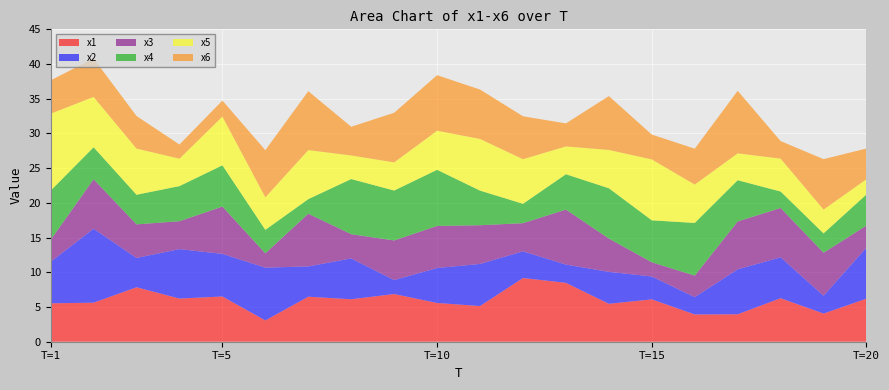

Reading left to right, what are all the values shown in this chart?

x1: 1=5.5	2=5.6	3=7.8	4=6.2	5=6.5	6=3.1	7=6.5	8=6.1	9=6.9	10=5.6	11=5.1	12=9.2	13=8.5	14=5.5	15=6.1	16=3.9	17=4.0	18=6.3	19=4.1	20=6.2
x2: 1=6.0	2=10.7	3=4.2	4=7.1	5=6.1	6=7.6	7=4.4	8=5.9	9=2.0	10=5.0	11=6.1	12=3.8	13=2.6	14=4.6	15=3.3	16=2.5	17=6.5	18=5.9	19=2.6	20=7.4
x3: 1=3.2	2=7.1	3=4.8	4=4.0	5=6.8	6=2.1	7=7.6	8=3.5	9=5.7	10=6.1	11=5.6	12=4.1	13=7.9	14=4.8	15=2.0	16=3.1	17=6.9	18=7.1	19=6.2	20=3.2
x4: 1=7.1	2=4.6	3=4.3	4=5.1	5=5.9	6=3.4	7=2.1	8=7.9	9=7.2	10=8.1	11=5.0	12=2.8	13=5.1	14=7.2	15=6.0	16=7.6	17=5.9	18=2.4	19=2.8	20=4.5
x5: 1=11.1	2=7.3	3=6.6	4=3.9	5=7.0	6=4.7	7=7.1	8=3.4	9=4.1	10=5.6	11=7.4	12=6.4	13=4.0	14=5.5	15=8.8	16=5.5	17=3.9	18=4.7	19=3.4	20=2.2
x6: 1=4.8	2=5.5	3=4.7	4=2.0	5=2.3	6=6.8	7=8.5	8=4.1	9=7.2	10=8.0	11=7.1	12=6.2	13=3.3	14=7.8	15=3.6	16=5.2	17=9.0	18=2.5	19=7.3	20=4.4